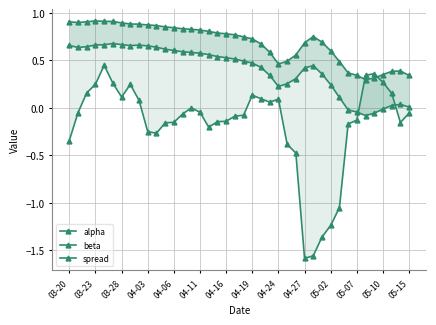

In spread, how many points are lower than both neighbors (excluding endpoints)?

6